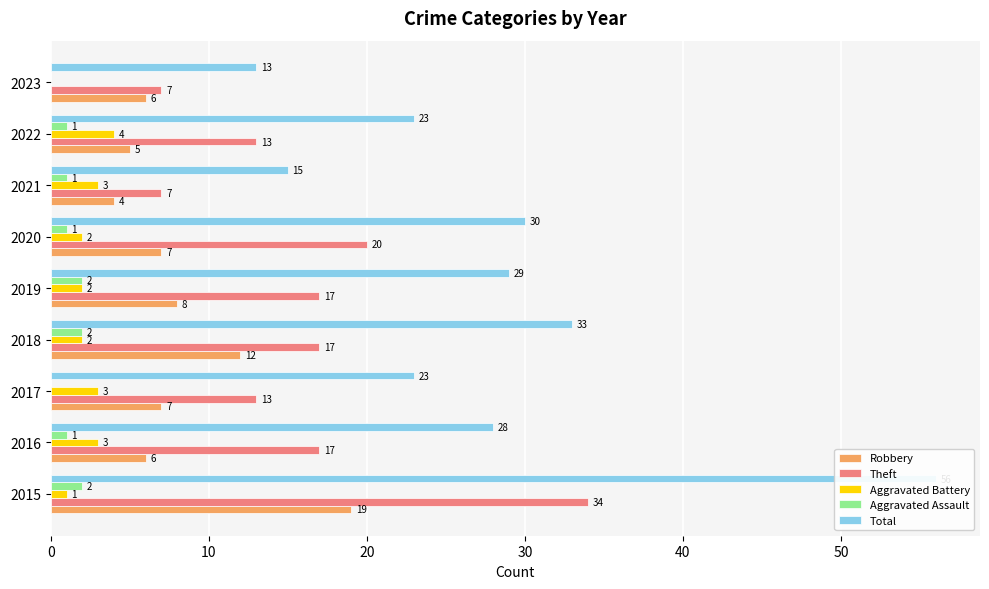

True or false: Aggravated Battery has a value of 1 at 2016.

False